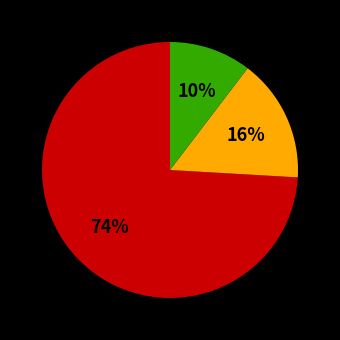

Is there any slice that represents more than half of the pie?

Yes